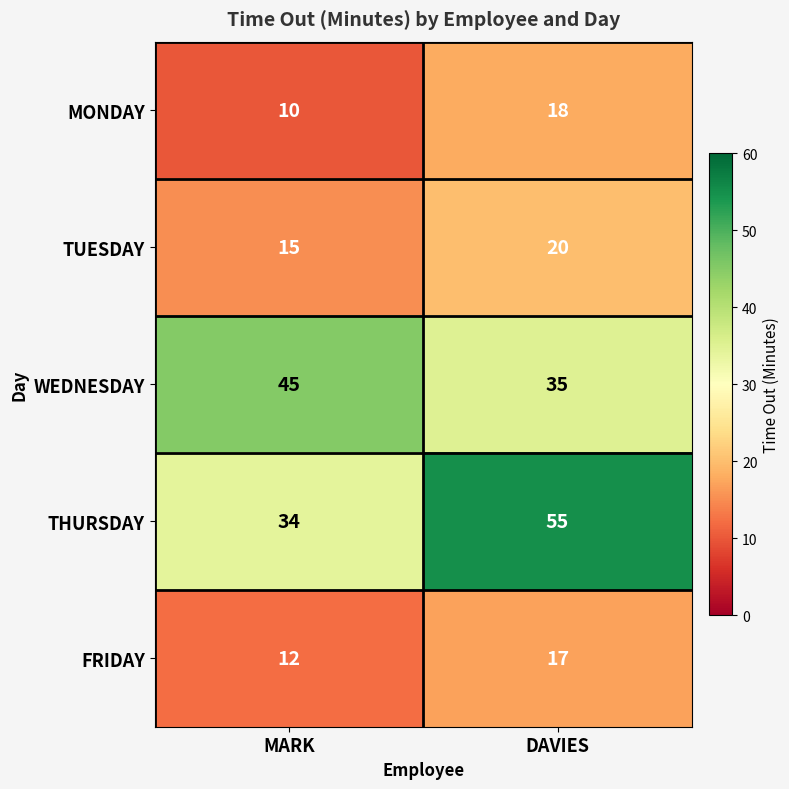

List the series in order of their peak value, highest first.

THURSDAY, WEDNESDAY, TUESDAY, MONDAY, FRIDAY